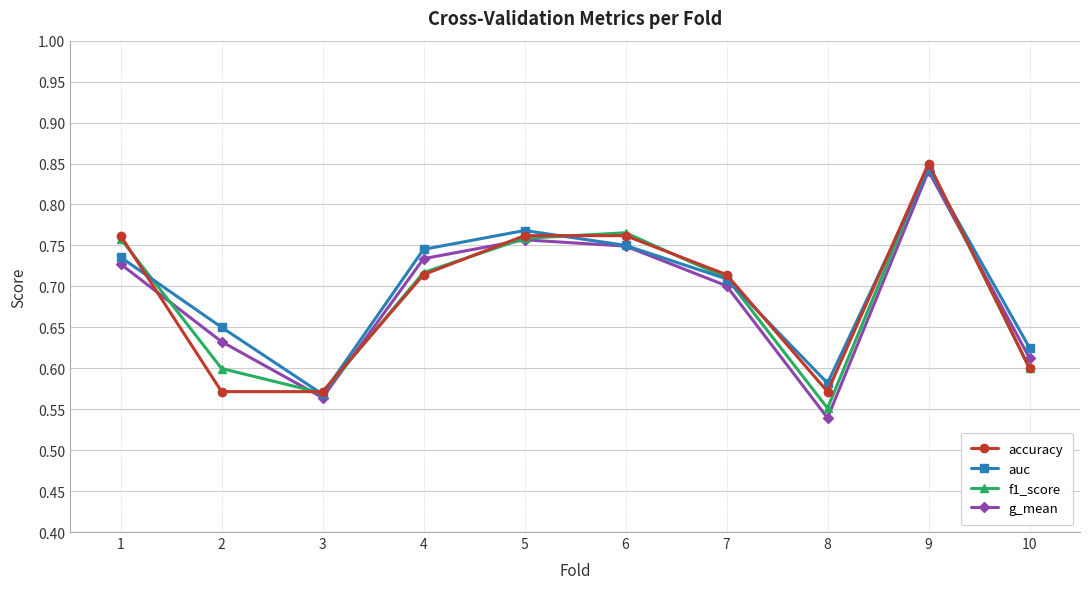

What is the sum of all f1_score values?

6.9